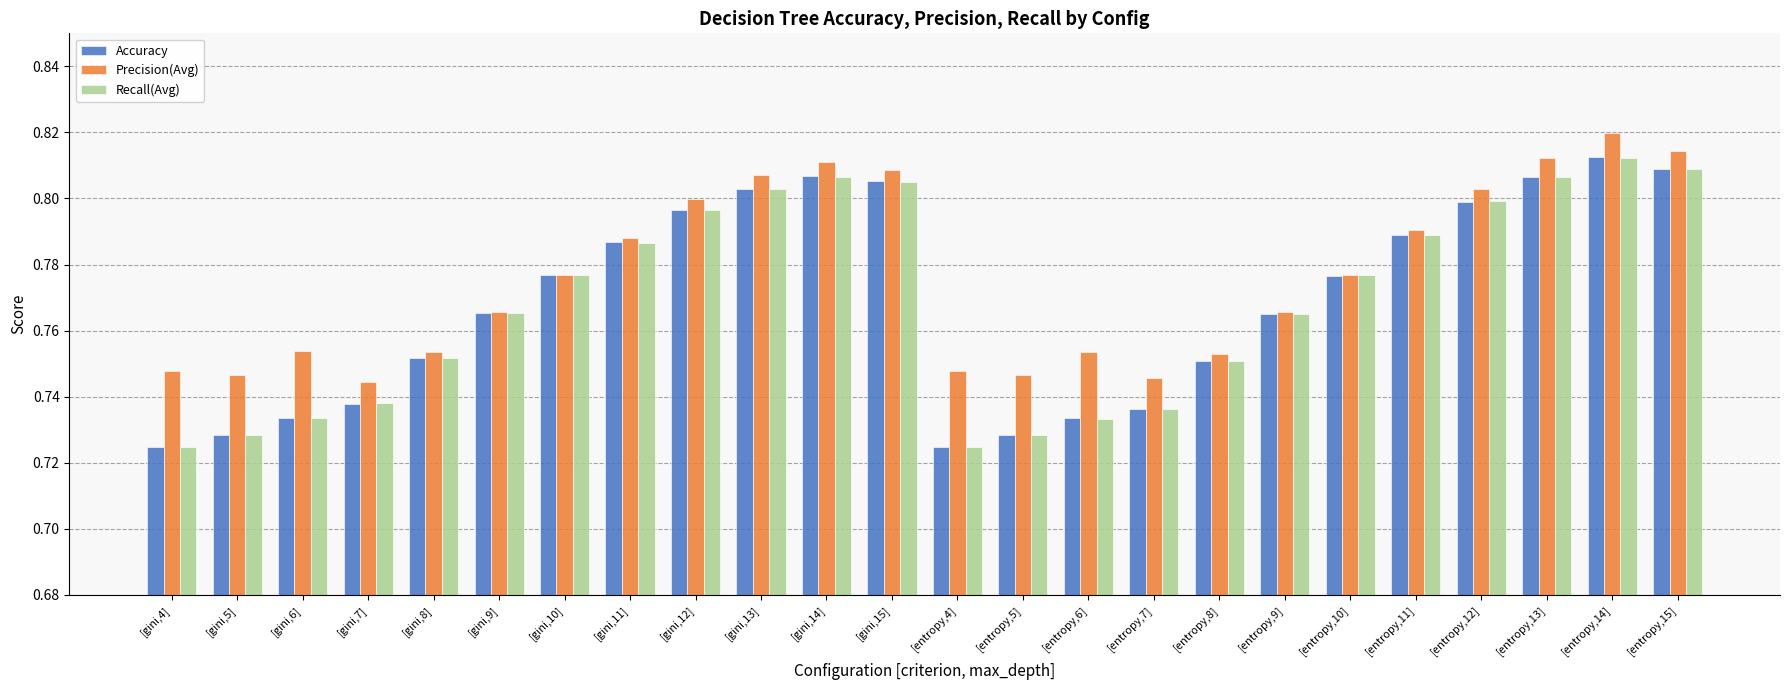

At which category is the sum across all series the highest?

[entropy,14]